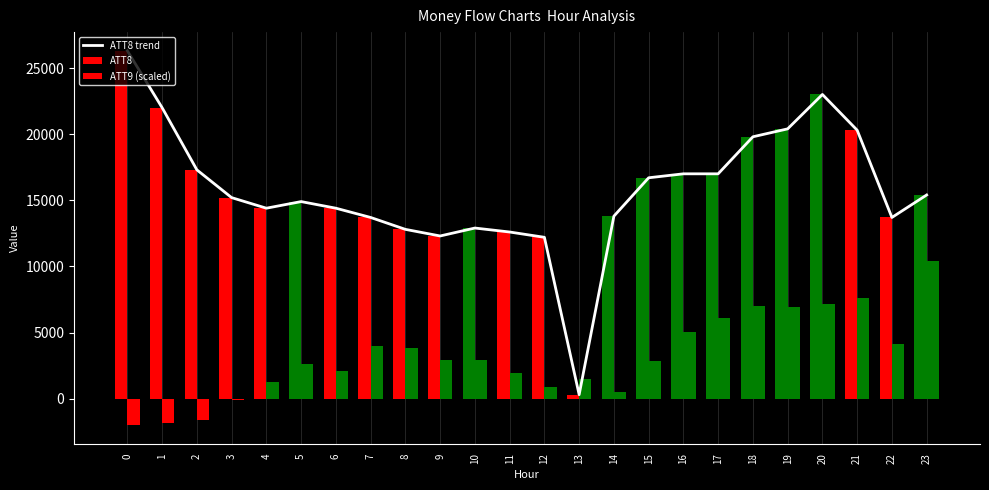

How many categories are shown in the chart?

24